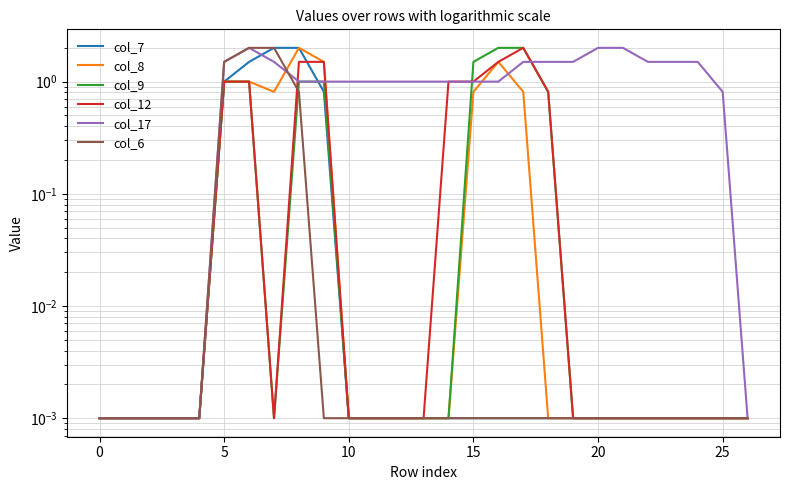

In col_17, how many points are higher than both neighbors (excluding endpoints)?

1